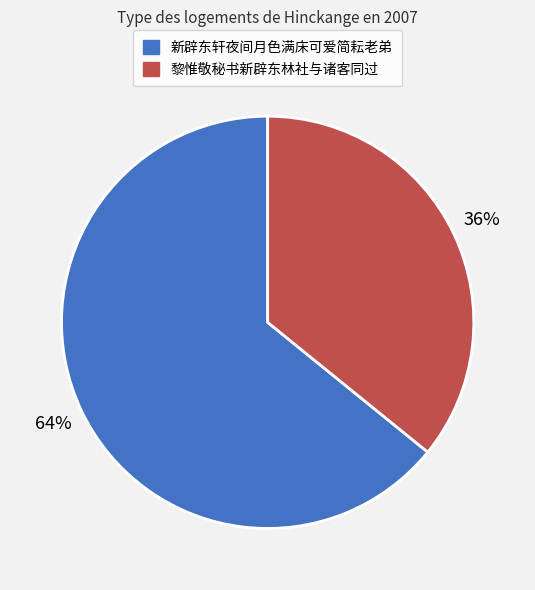

Combined, do 新辟东轩夜间月色满床可爱简耘老弟 and 黎惟敬秘书新辟东林社与诸客同过 account for over 50%?

Yes